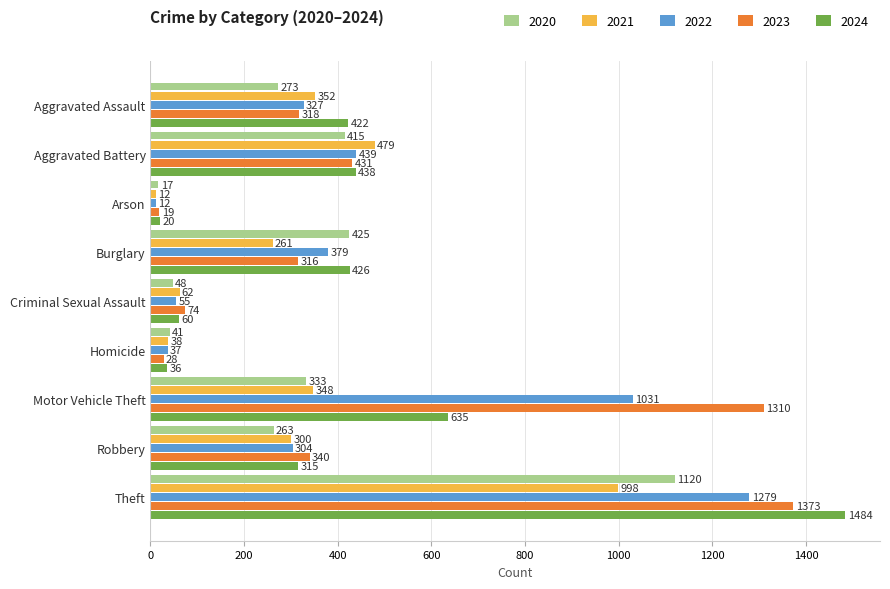

At how many categories does at least one series exceed 1297?

2